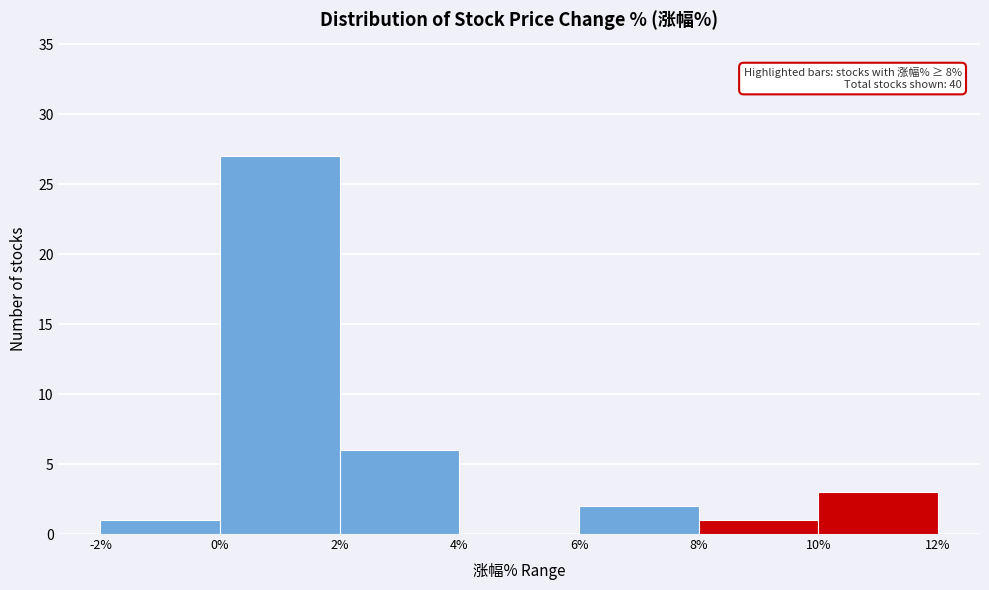

Which range on the x-axis has the tallest bar?

0% to 2%